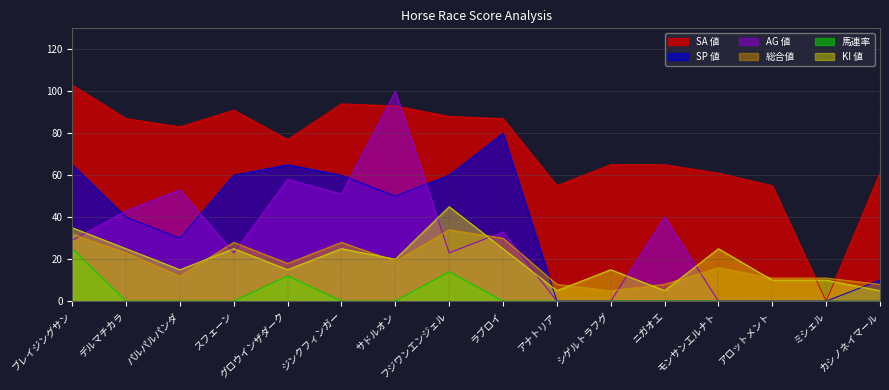

Read the SA 値 value at パルパルパンダ.

83